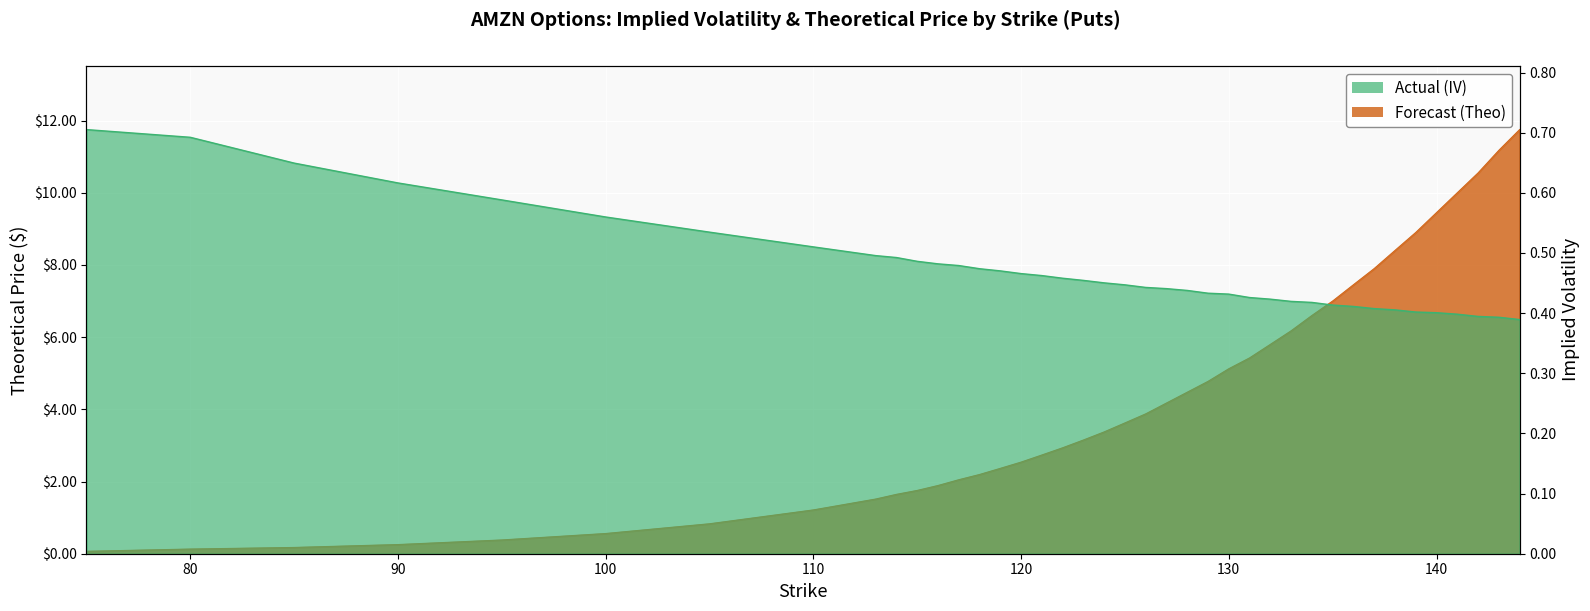

What is the average value of the iv series?

0.5